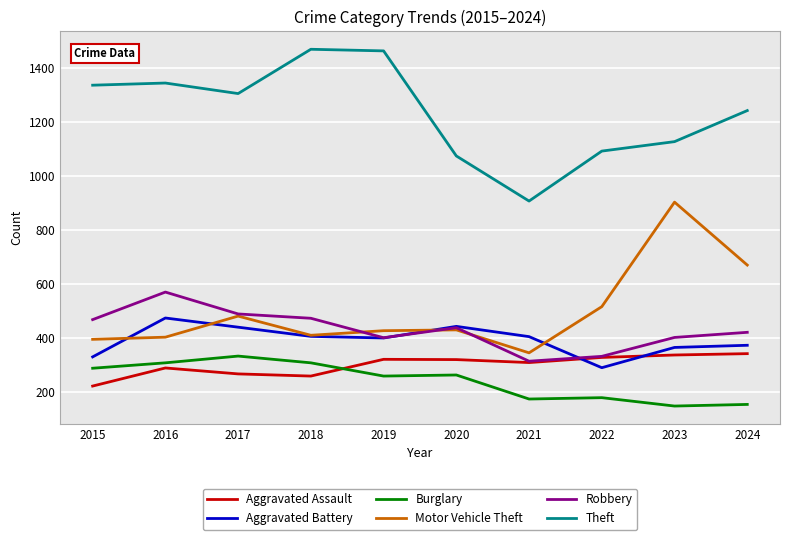

True or false: Burglary and Robbery cross at least once.

False